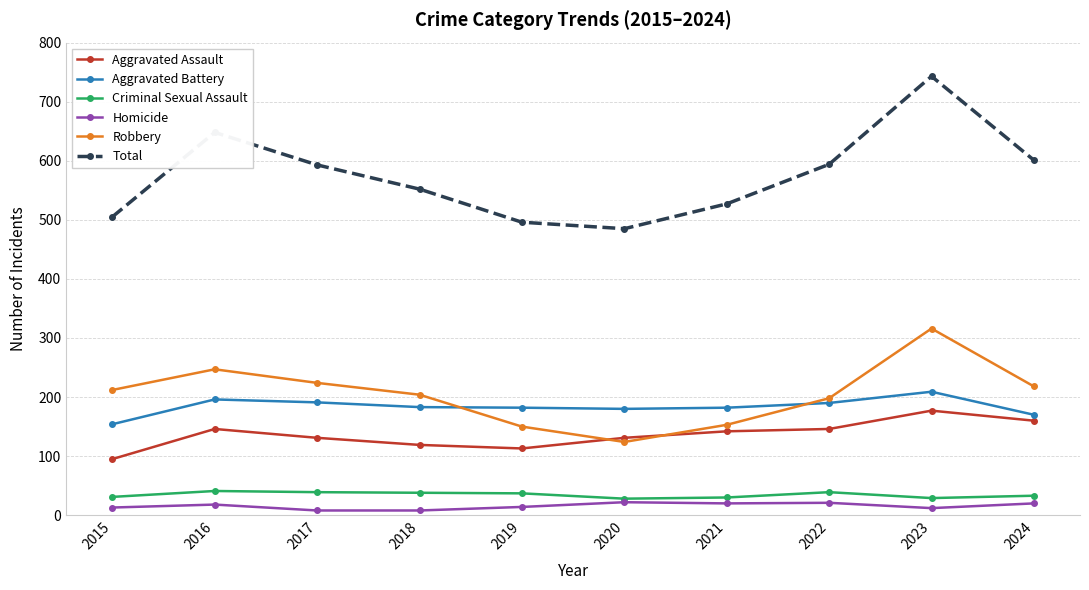

Where does the Aggravated Battery series first go above 183?

2016